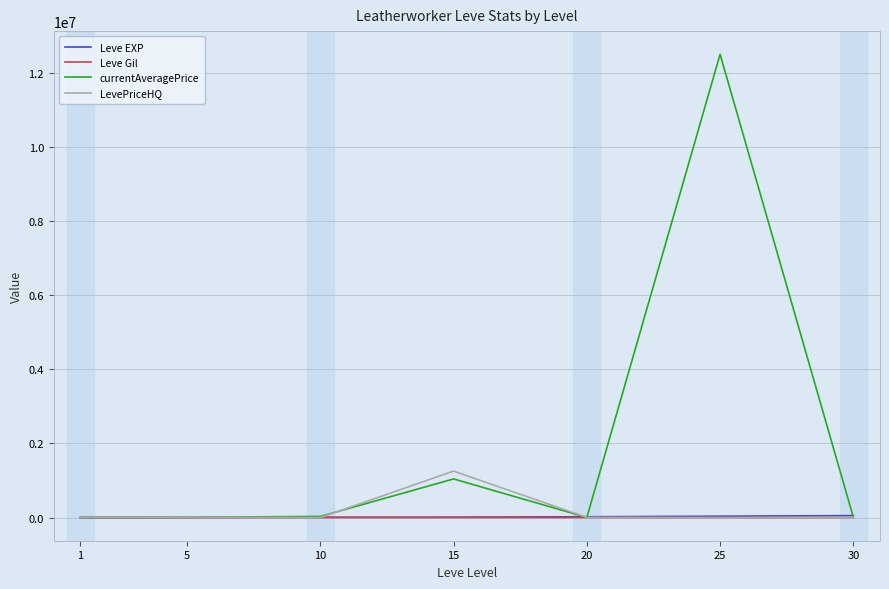

At which category is the sum across all series the highest?

25